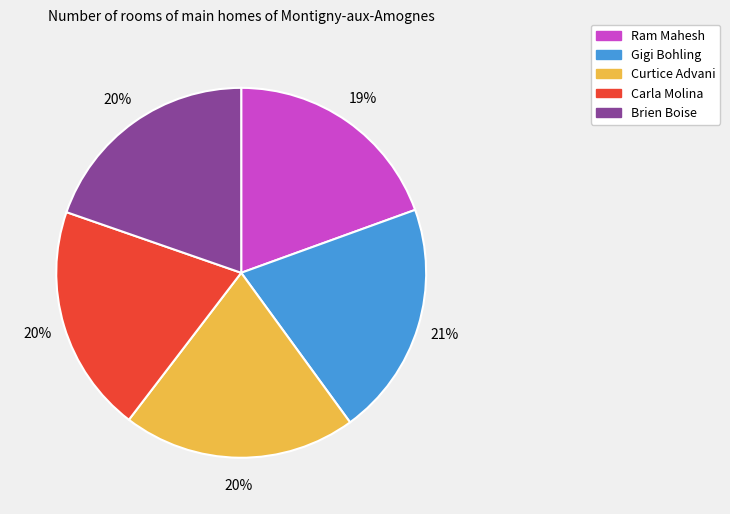

To the nearest percent, what percentage of the pie is Carla Molina?

20%